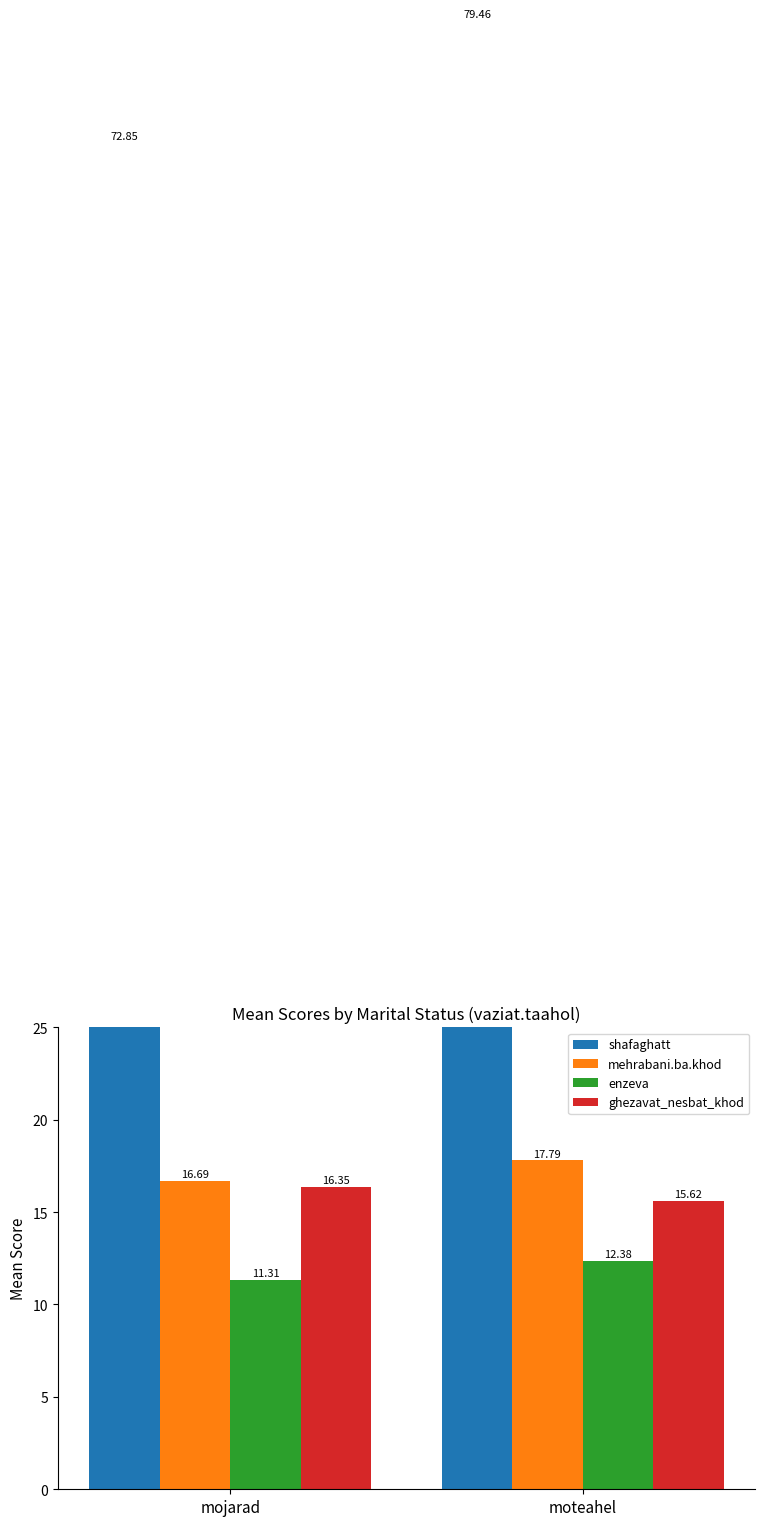

What is the minimum value for mehrabani.ba.khod?

16.7